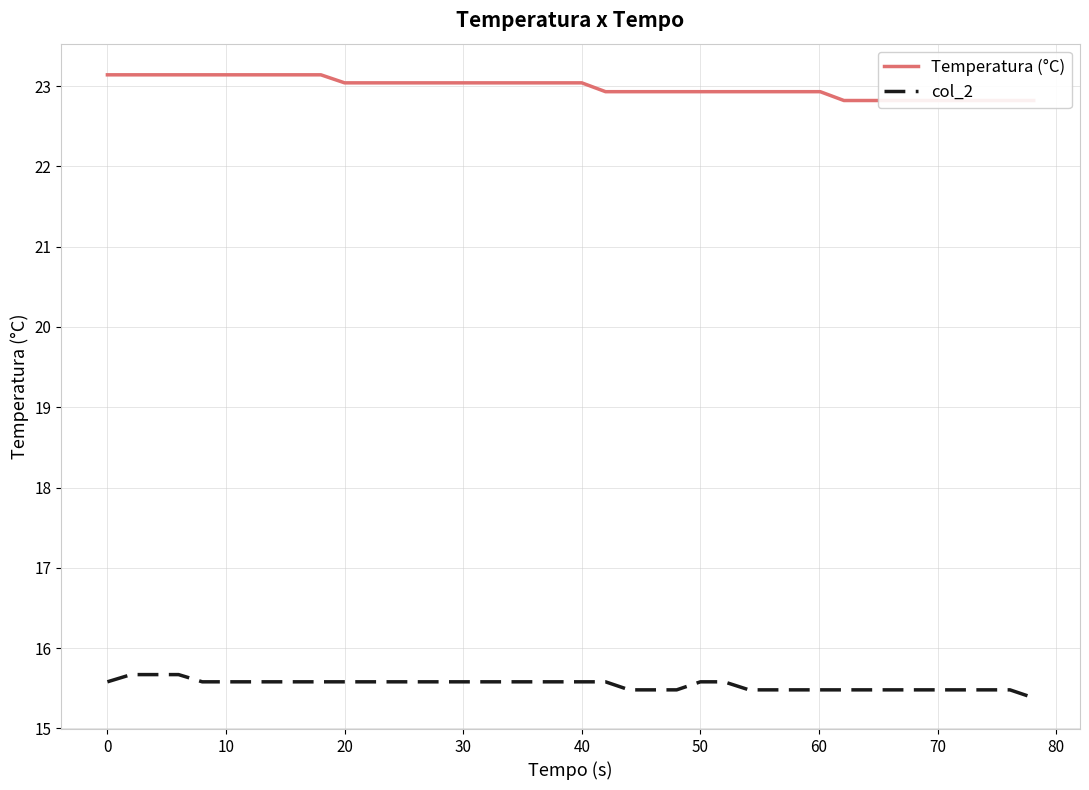

True or false: col_2 has a value of 15.6 at 40.

True